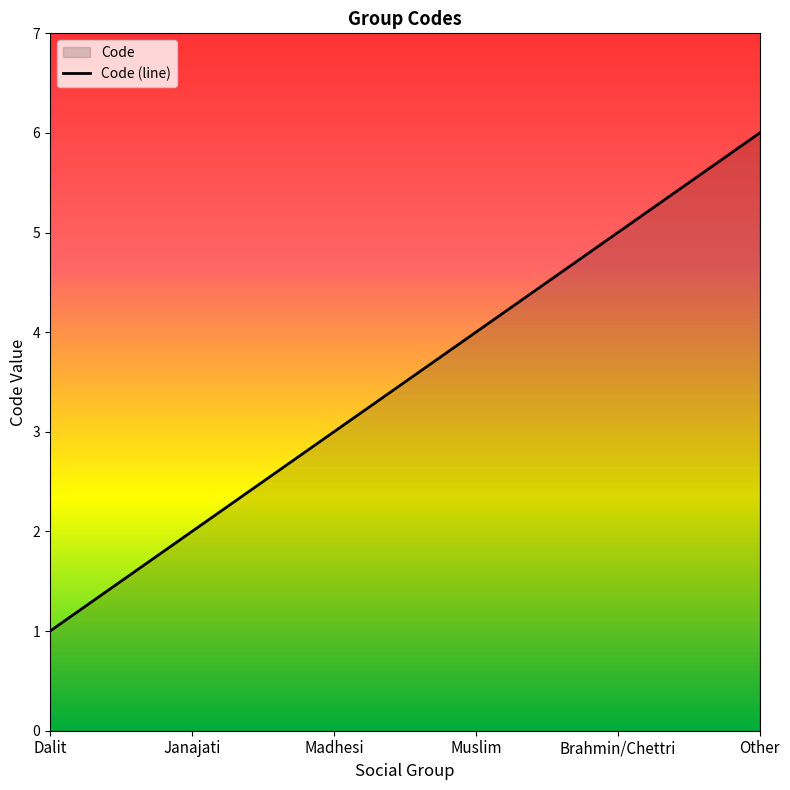

Reading left to right, transcribe all the data shown in this chart.

Dalit=1	Janajati=2	Madhesi=3	Muslim=4	Brahmin/Chettri=5	Other=6